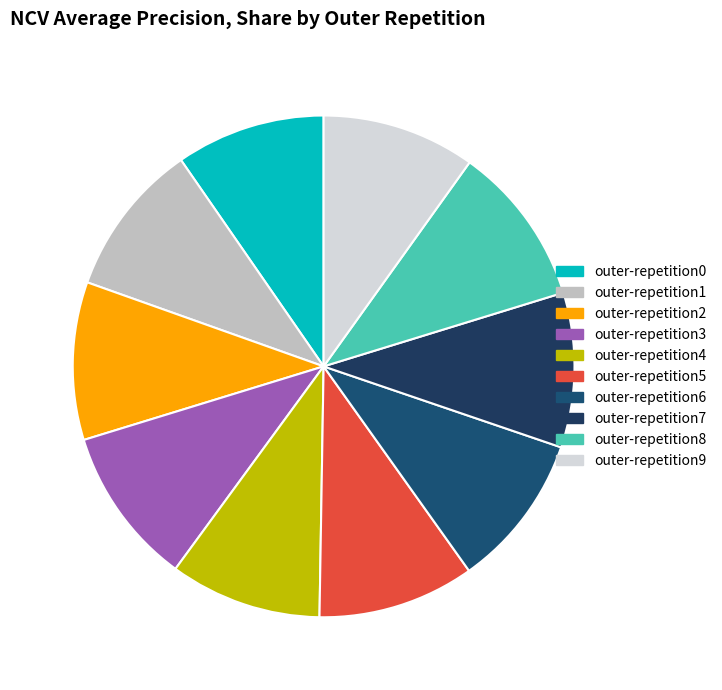

How many slices are in this pie chart?

10